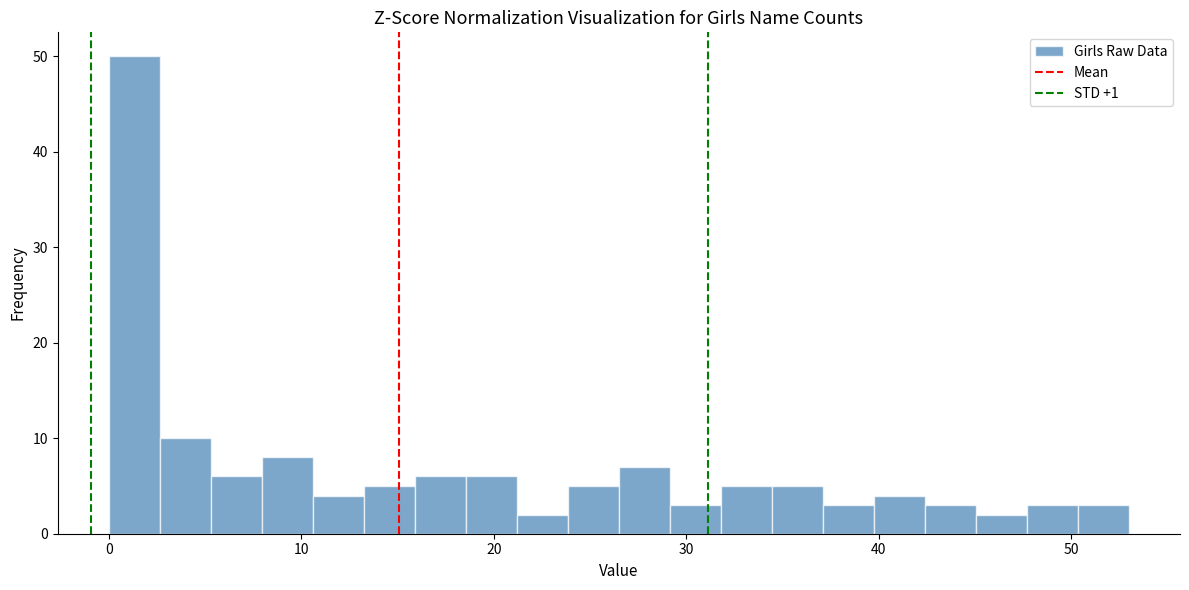

Read against the x-axis, roughly where is the centre of the tallest bar?

1